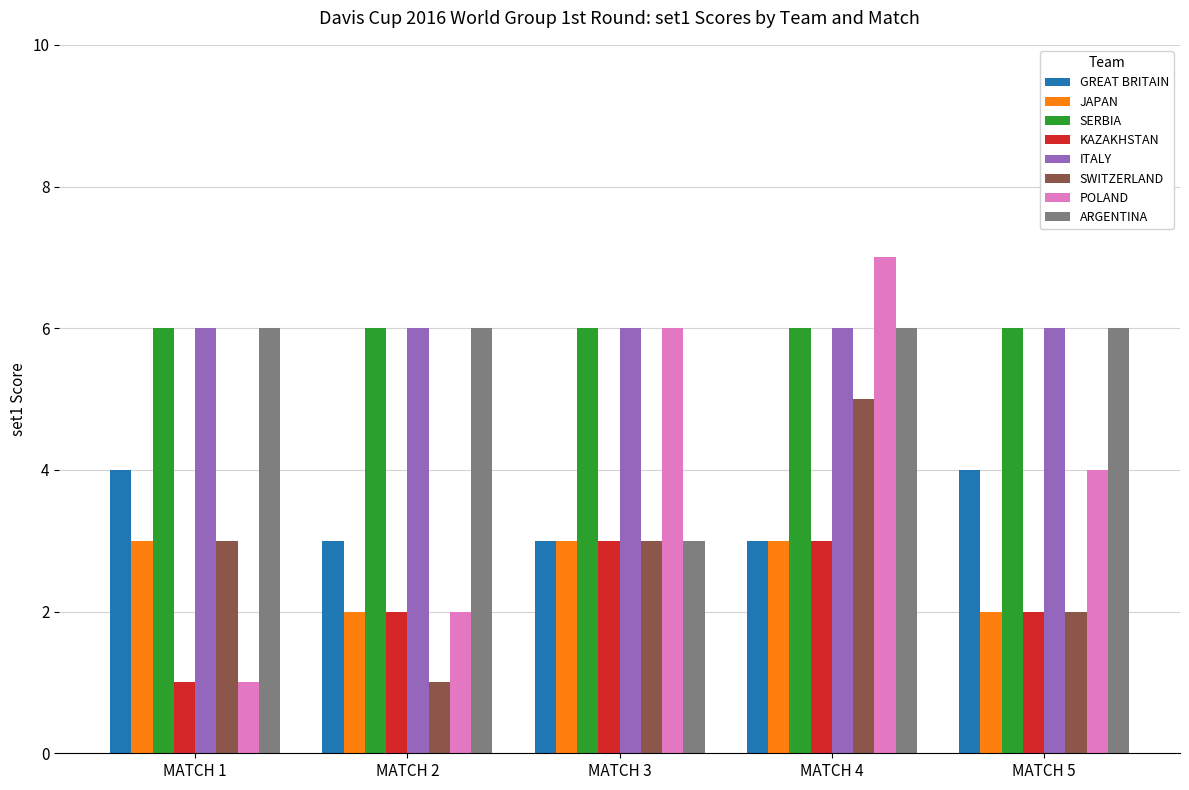

At which label does ARGENTINA reach its minimum?

MATCH 3